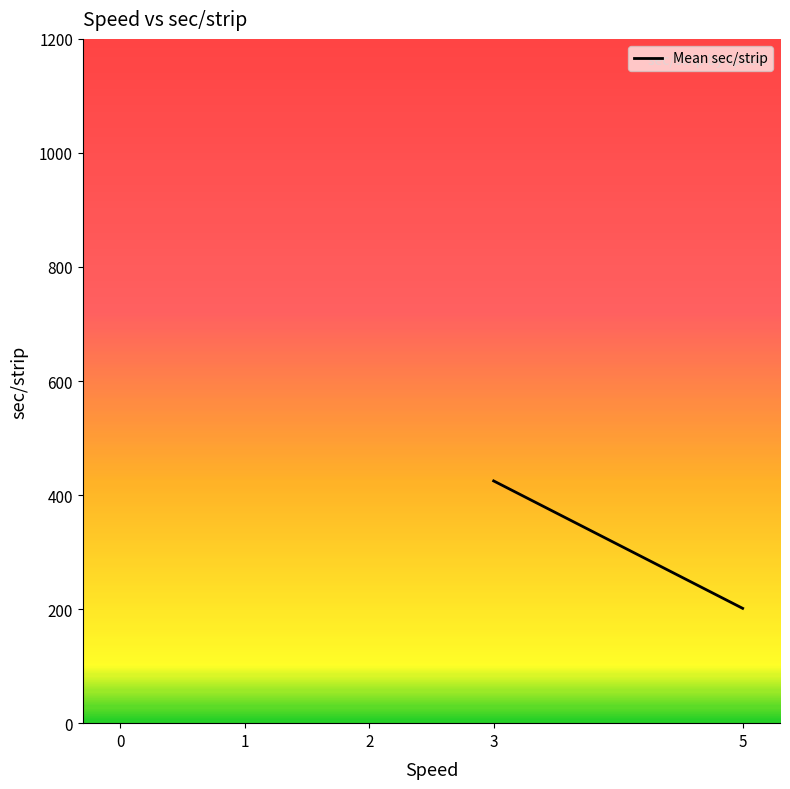

What is the average value?

313.1